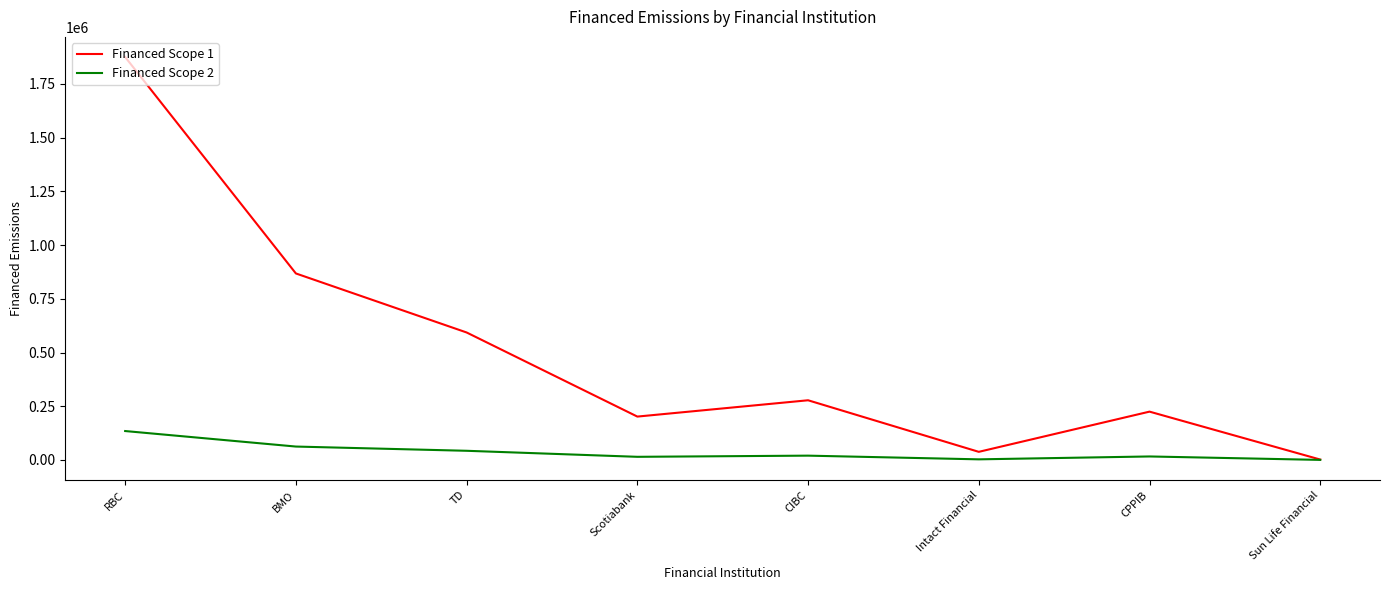

What is the difference between the second highest and minimum values in the Financed Scope 1 series?

866216.9